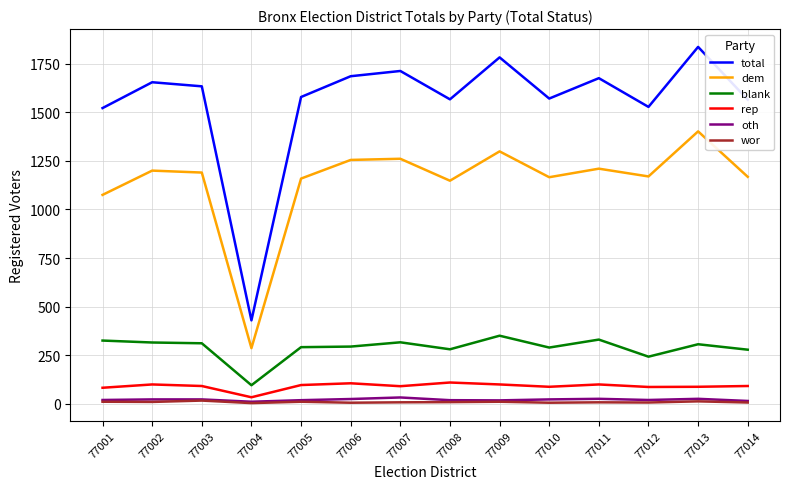

Is it true that total equals 2670 at 77001?

False